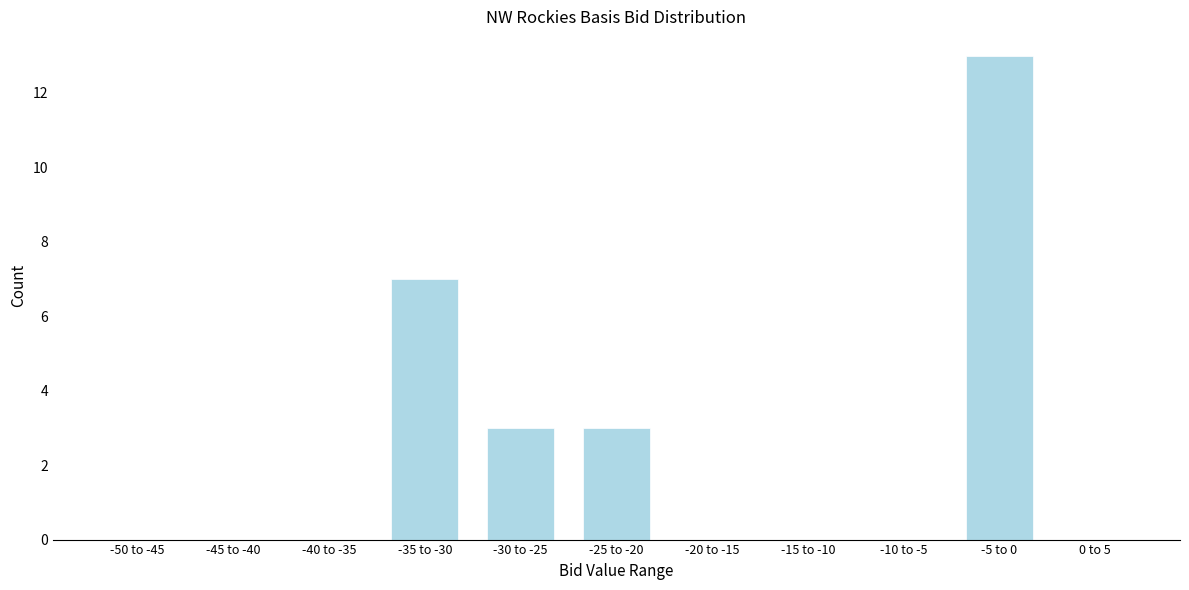

Reading left to right, extract all data points from this chart.

-50 to -45=0	-45 to -40=0	-40 to -35=0	-35 to -30=7	-30 to -25=3	-25 to -20=3	-20 to -15=0	-15 to -10=0	-10 to -5=0	-5 to 0=13	0 to 5=0